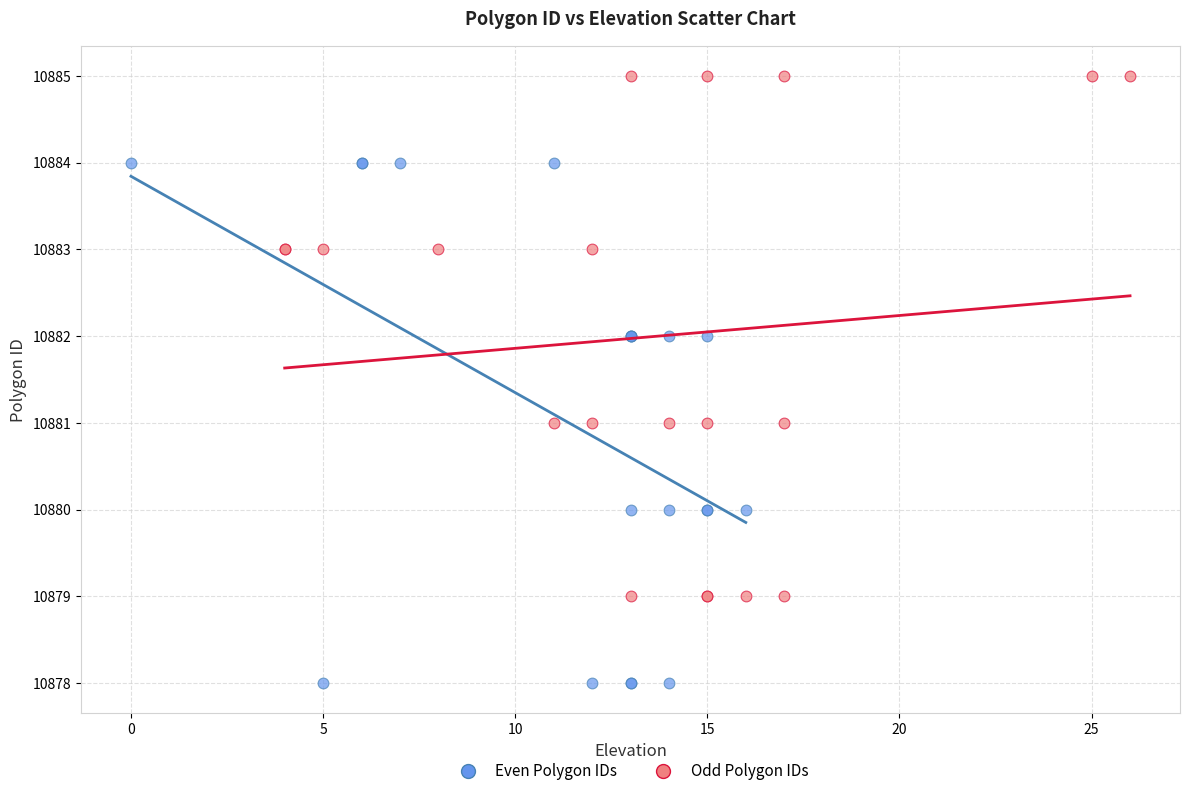

Which series contains the lowest Y value?

Even Polygon IDs